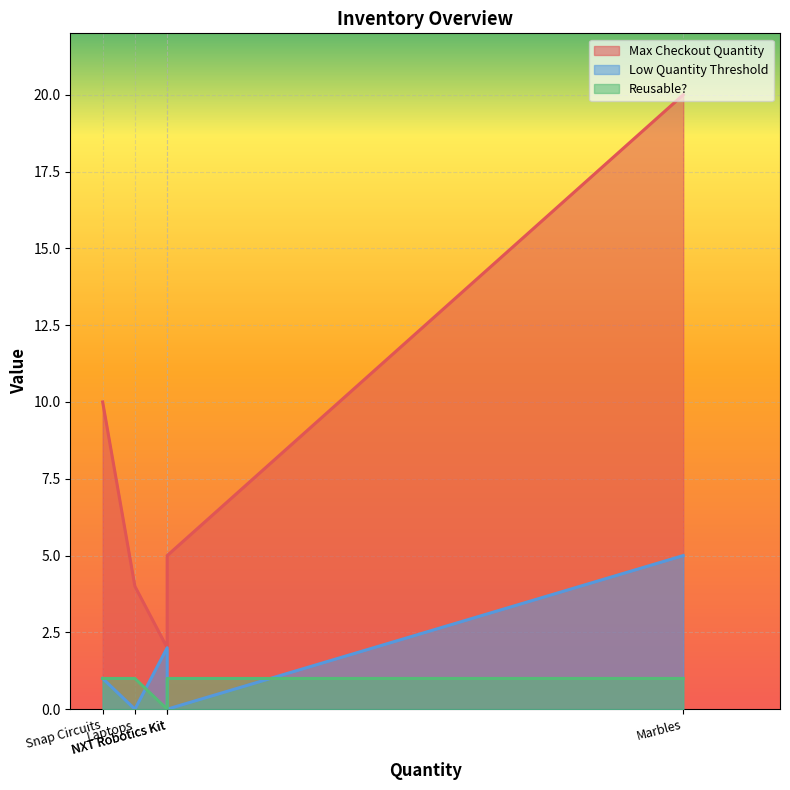

Is it true that Reusable? equals -1 at Spaghetti Box?

False